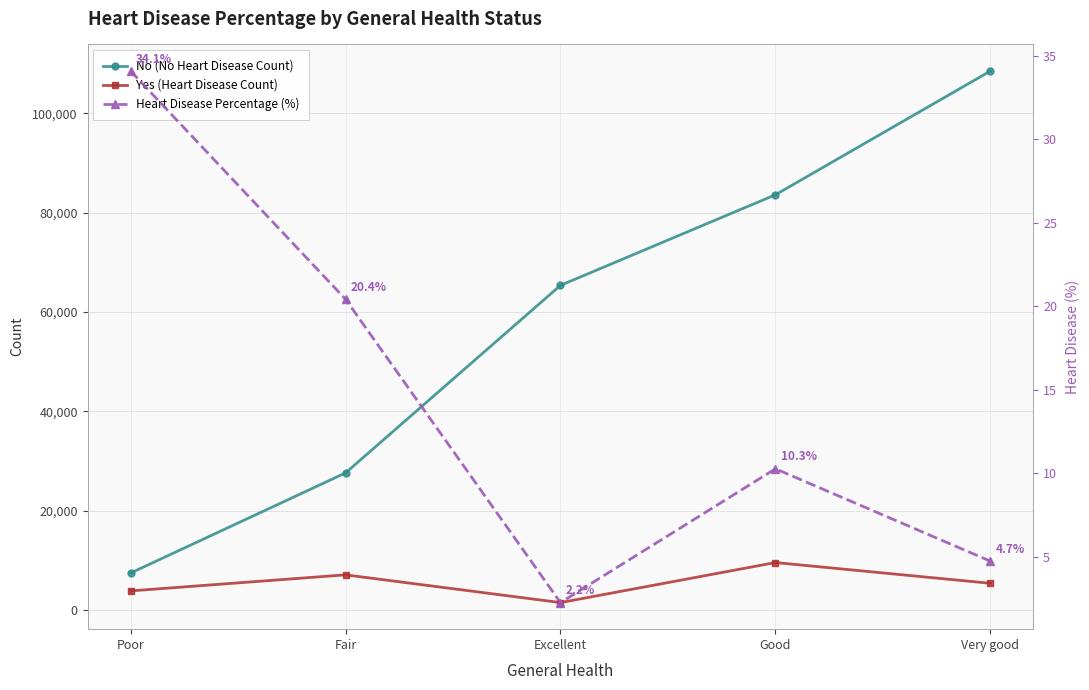

Reading right to left, extract all data points from this chart.

No (No Heart Disease Count): Very good=108477.0	Good=83571.0	Excellent=65342.0	Fair=27593.0	Poor=7439.0
Yes (Heart Disease Count): Very good=5381.0	Good=9558.0	Excellent=1500.0	Fair=7084.0	Poor=3850.0
Heart Disease Percentage (%): Very good=4.7	Good=10.3	Excellent=2.2	Fair=20.4	Poor=34.1